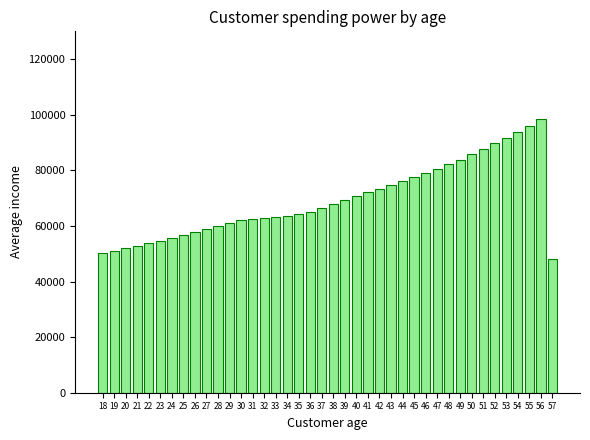

What is the value of the 37th bar from the left?

93825